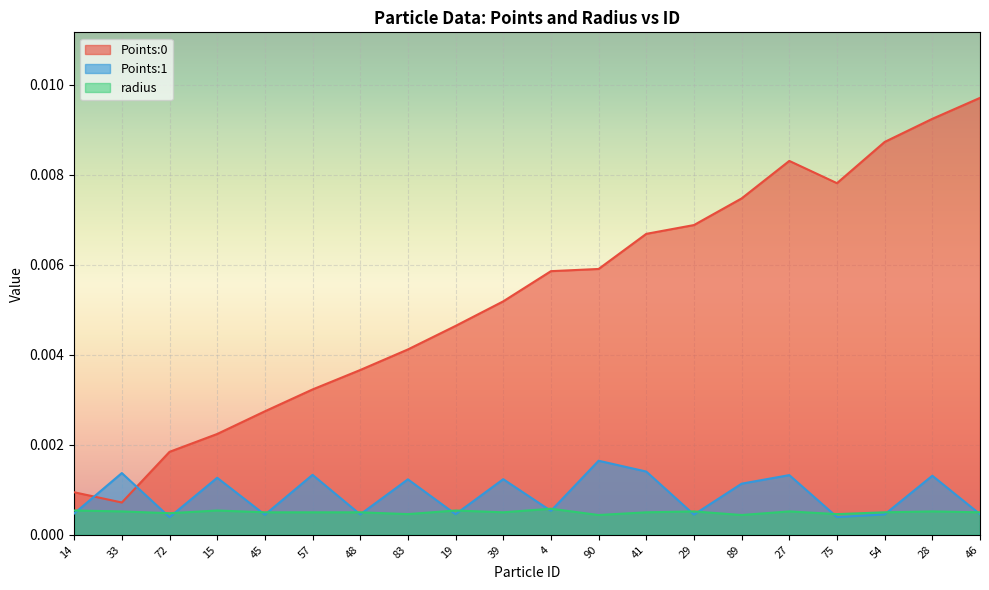

Which series has the largest total across all categories?

Points:0